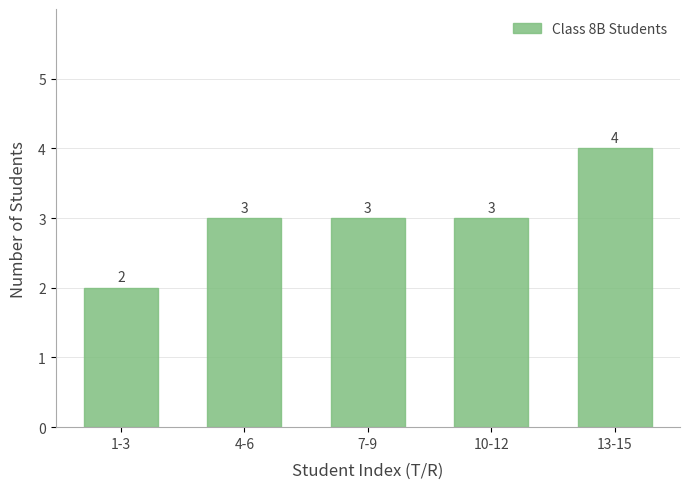

Reading right to left, what are all the values shown in this chart?

13-15=4	10-12=3	7-9=3	4-6=3	1-3=2